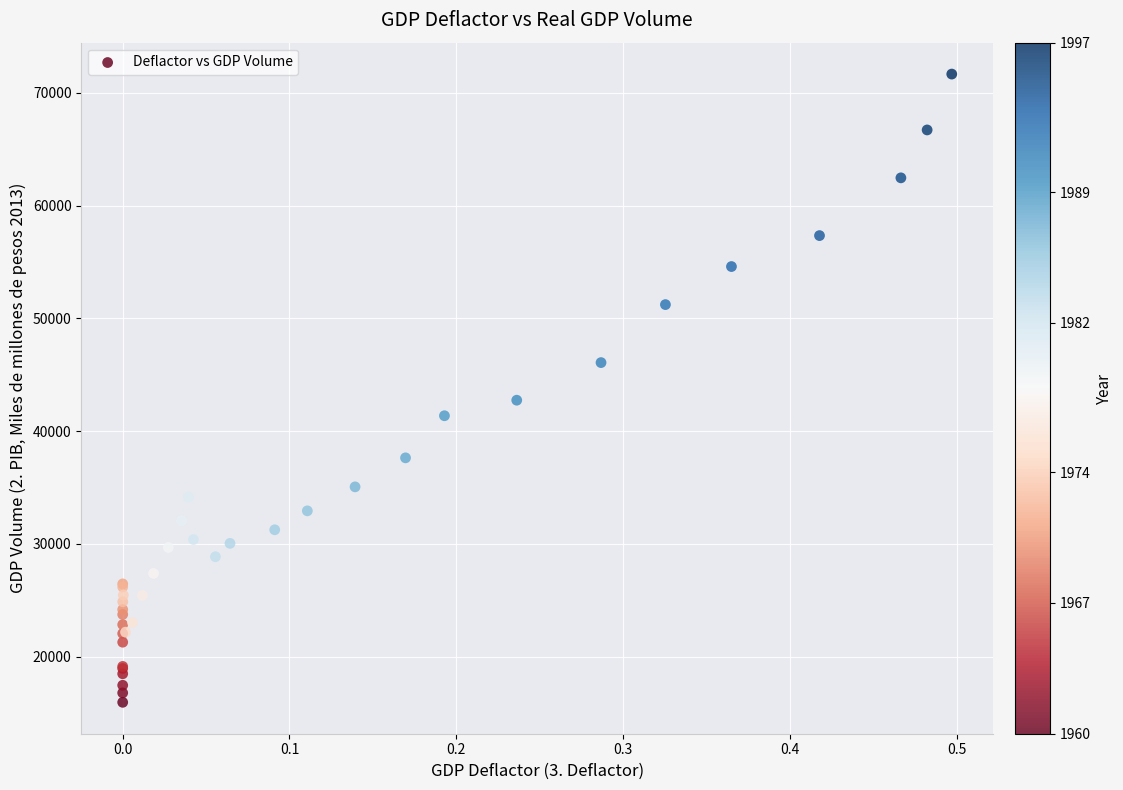

What Y value in the scatter plot is closest to 43800?

42735.5